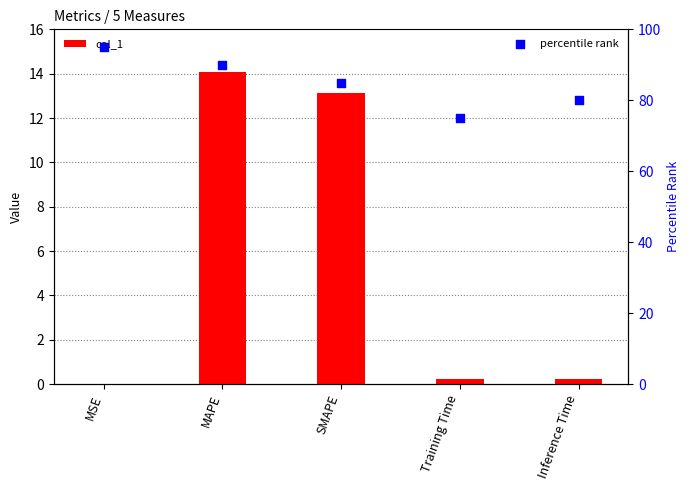

What are all the series names shown in the legend?

col_1, percentile rank